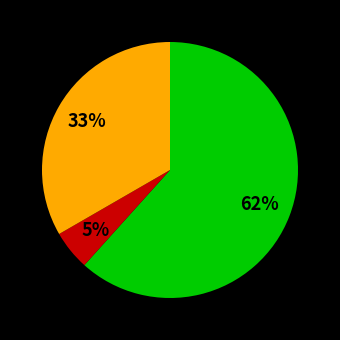

To the nearest percent, what is the difference between the largest and smallest slice percentages?

57%